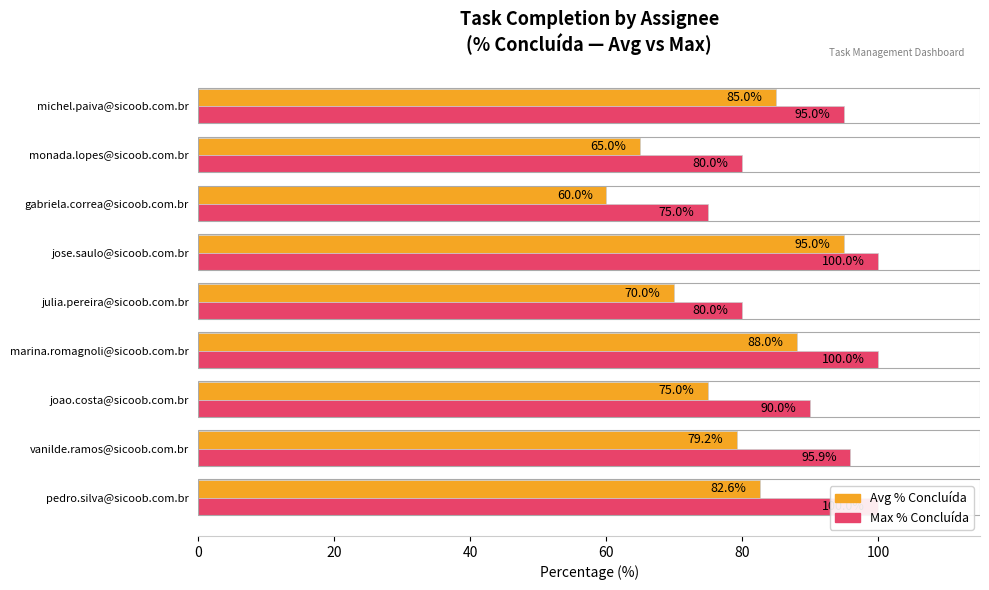

How many values in the Max % Concluída series are below 95?

4